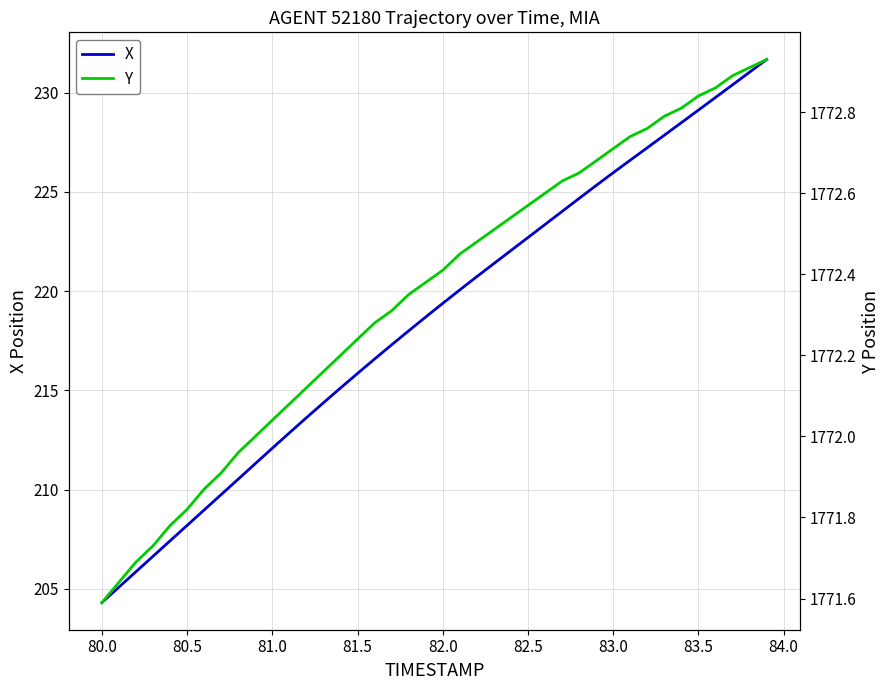

Which category has the lowest value in the X series?

80.0